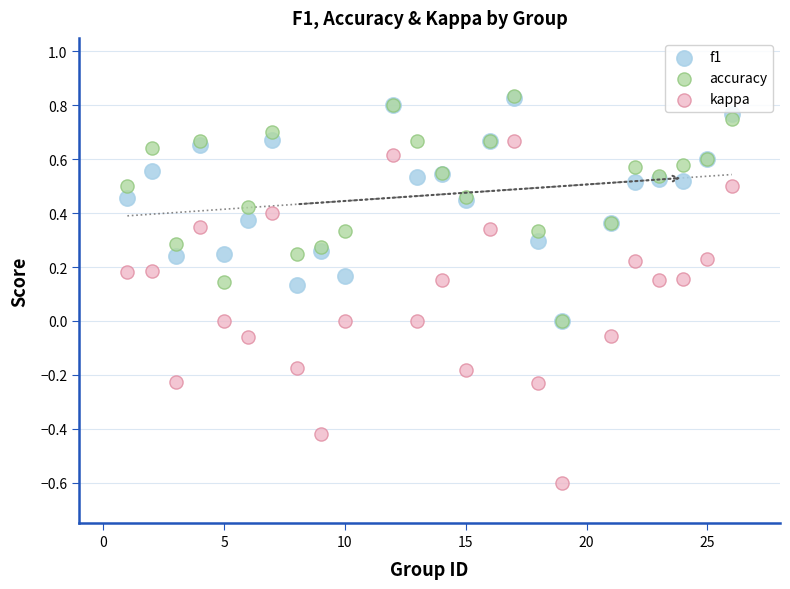

What are all the series names shown in the legend?

f1, accuracy, kappa